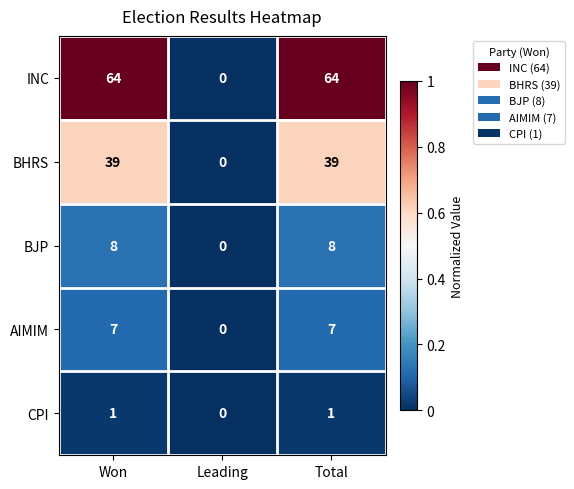

Reading left to right, list all the values displayed in this chart.

INC: Won=64	Leading=0	Total=64
BHRS: Won=39	Leading=0	Total=39
BJP: Won=8	Leading=0	Total=8
AIMIM: Won=7	Leading=0	Total=7
CPI: Won=1	Leading=0	Total=1